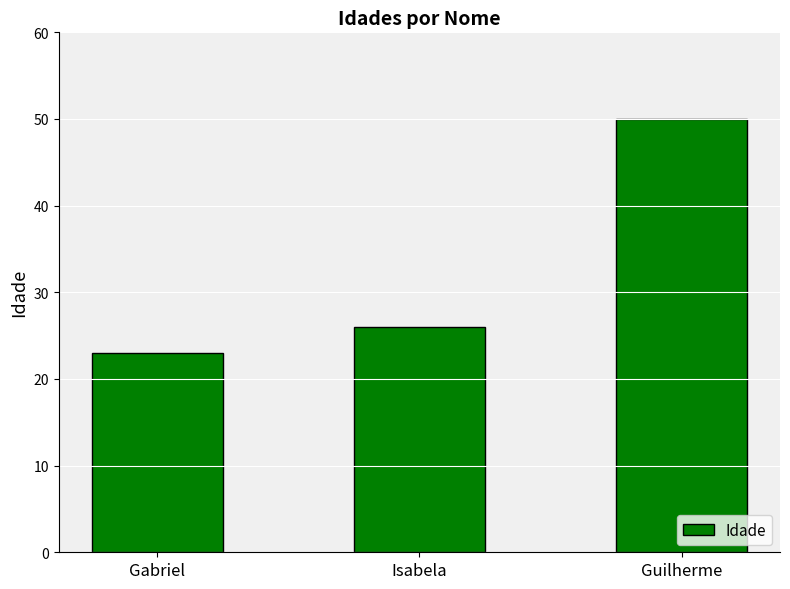

Reading right to left, transcribe all the data shown in this chart.

50	26	23